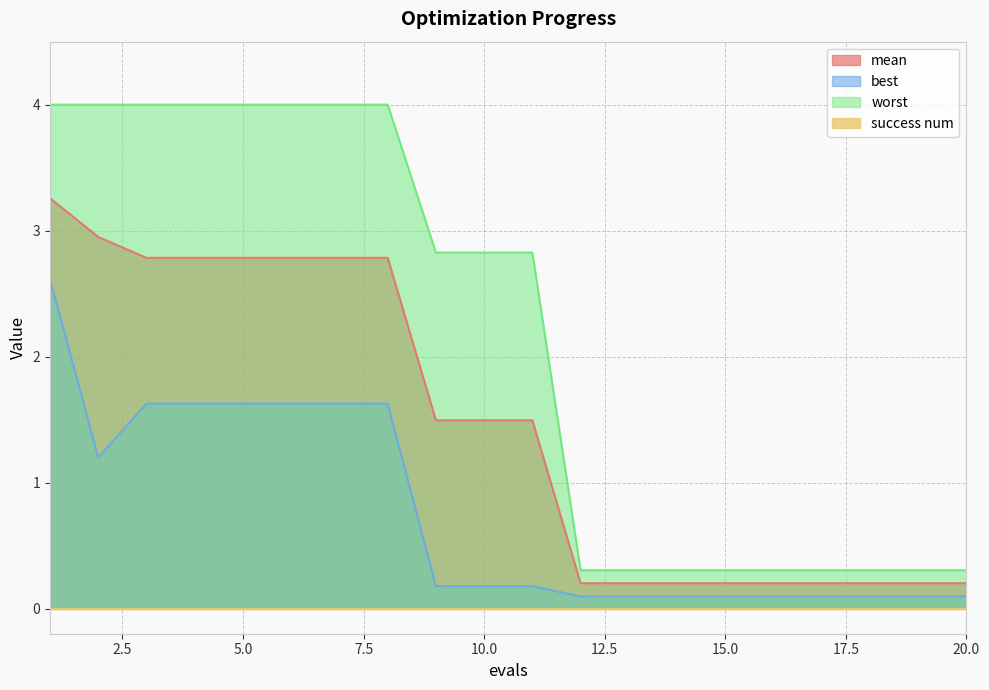

How many data points in worst are above 2?

11